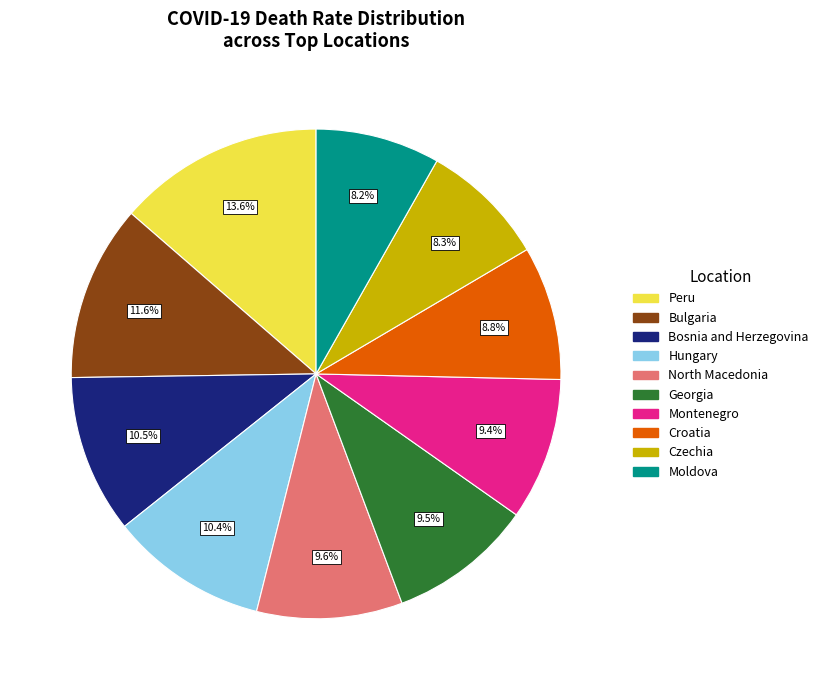

To the nearest percent, what portion does Czechia represent?

8%